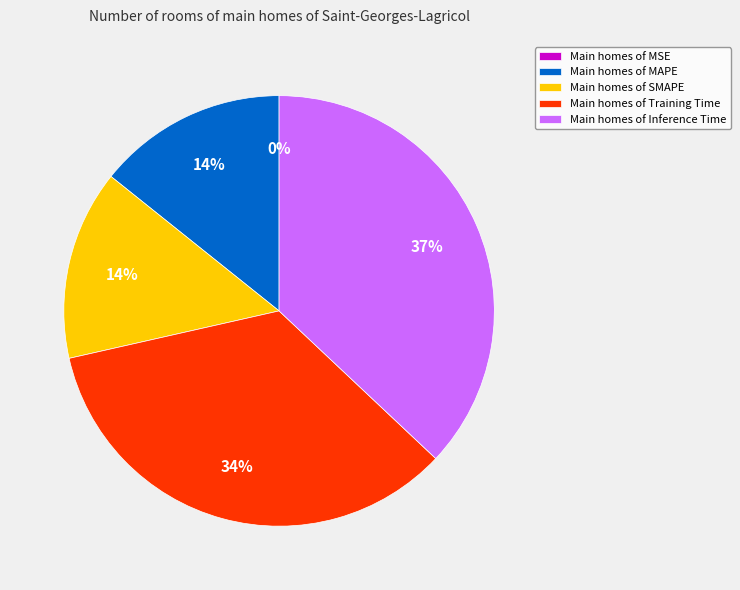

What percentage is the Main homes of MAPE slice, to the nearest percent?

14%